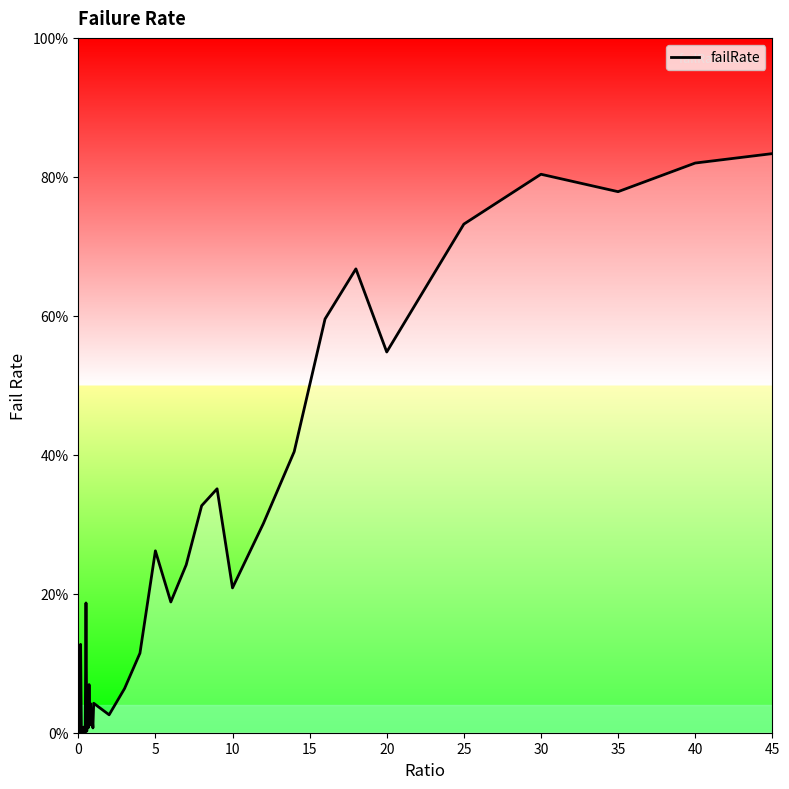

Does the chart have visible grid lines?

No